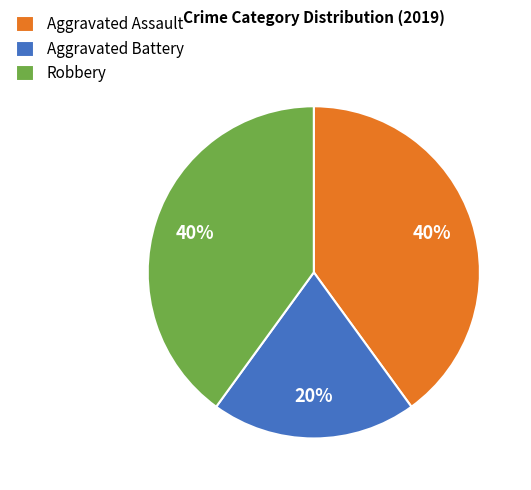

Approximately how many times larger is the value at Aggravated Battery compared to Aggravated Assault?

0.5